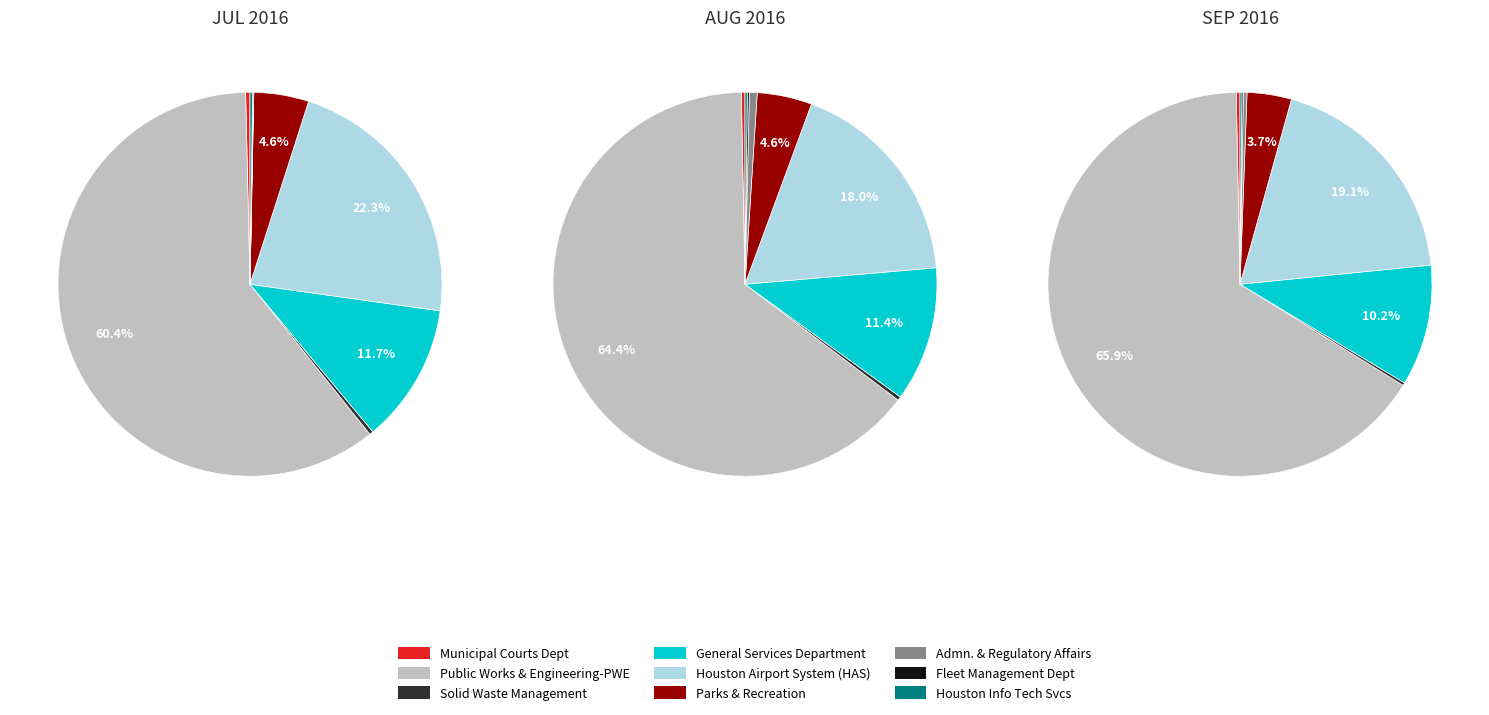

How many segments does this pie chart have?

9